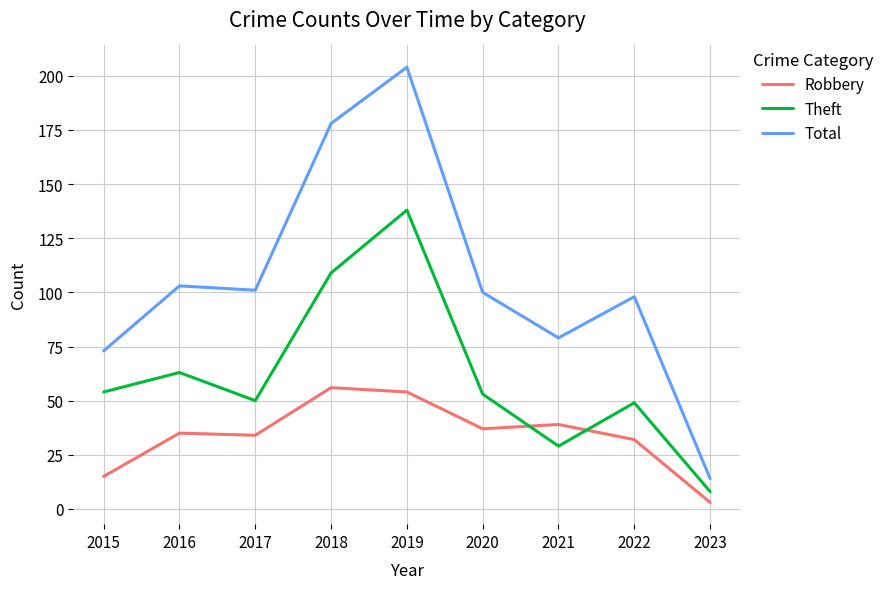

Rank the series at 2022 from lowest to highest value.

Robbery, Theft, Total